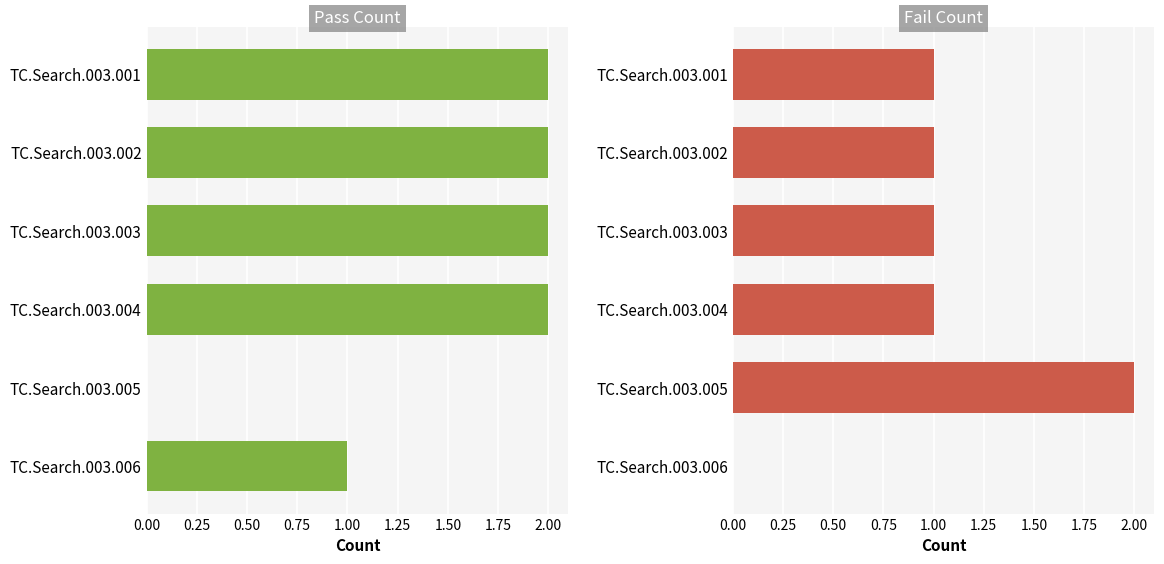

Between TC.Search.003.003 and TC.Search.003.004, which series saw the biggest shift?

Pass Count